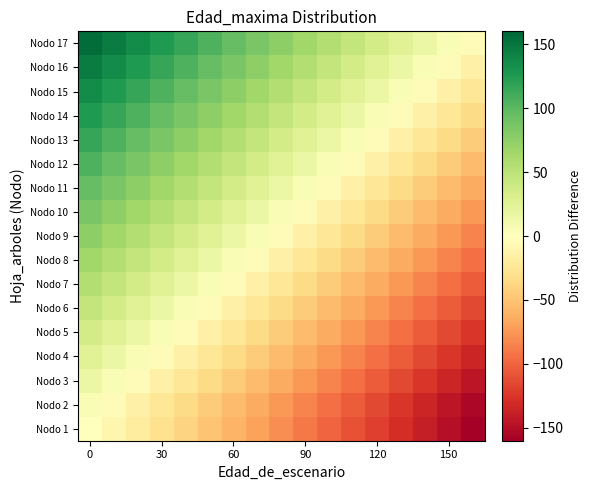

What is the smallest value displayed?

-160